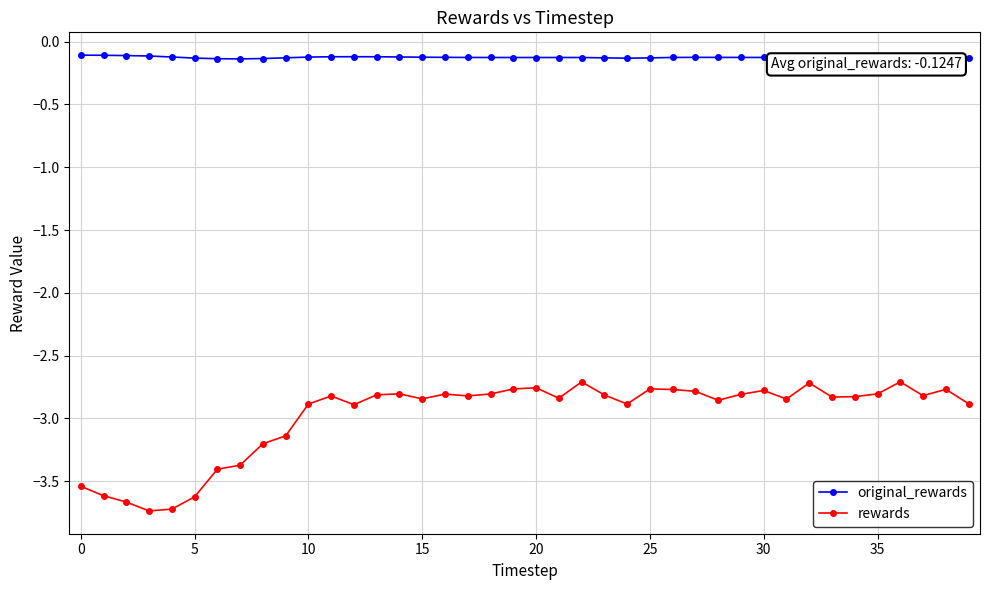

What is the value of the original_rewards point at the 17th from the left?

-0.1